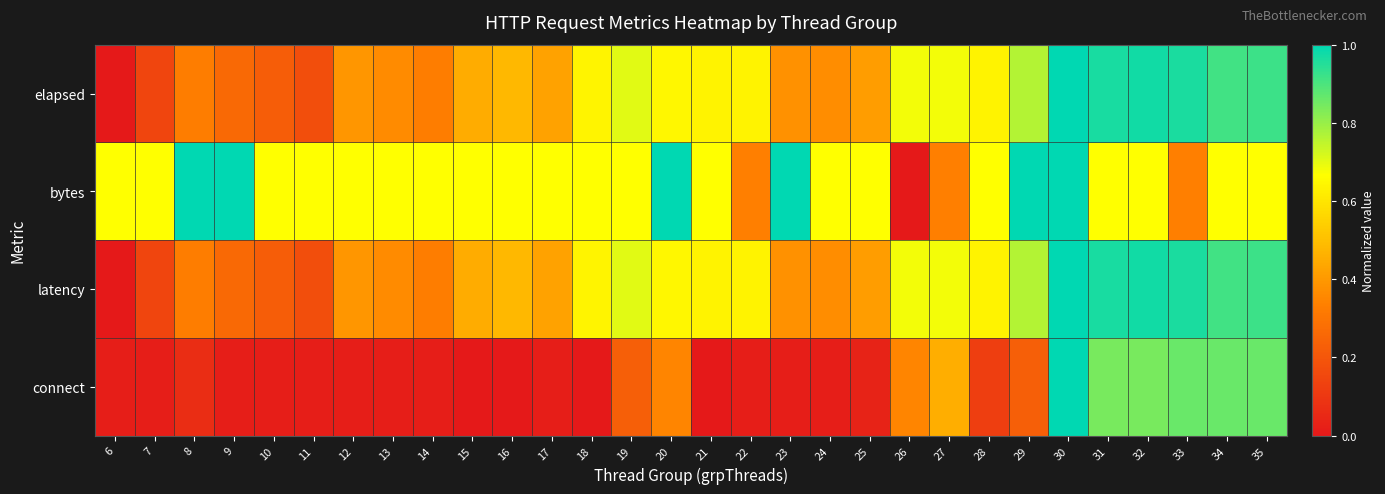

Reading left to right, what are all the values shown in this chart?

elapsed: 6=0.0	7=0.1	8=0.3	9=0.3	10=0.2	11=0.2	12=0.4	13=0.4	14=0.3	15=0.5	16=0.5	17=0.4	18=0.6	19=0.7	20=0.6	21=0.6	22=0.6	23=0.4	24=0.4	25=0.4	26=0.7	27=0.7	28=0.6	29=0.8	30=1.0	31=1.0	32=1.0	33=1.0	34=0.9	35=0.9
bytes: 6=0.7	7=0.7	8=1.0	9=1.0	10=0.7	11=0.7	12=0.7	13=0.7	14=0.7	15=0.7	16=0.7	17=0.7	18=0.7	19=0.7	20=1.0	21=0.7	22=0.3	23=1.0	24=0.7	25=0.7	26=0.0	27=0.3	28=0.7	29=1.0	30=1.0	31=0.7	32=0.7	33=0.3	34=0.7	35=0.7
latency: 6=0.0	7=0.1	8=0.3	9=0.3	10=0.2	11=0.2	12=0.4	13=0.4	14=0.3	15=0.5	16=0.5	17=0.4	18=0.6	19=0.7	20=0.6	21=0.6	22=0.6	23=0.4	24=0.4	25=0.4	26=0.7	27=0.7	28=0.6	29=0.8	30=1.0	31=1.0	32=1.0	33=1.0	34=0.9	35=0.9
connect: 6=0.0	7=0.0	8=0.1	9=0.0	10=0.0	11=0.0	12=0.0	13=0.0	14=0.0	15=0.0	16=0.0	17=0.0	18=0.0	19=0.2	20=0.4	21=0.0	22=0.0	23=0.0	24=0.0	25=0.0	26=0.4	27=0.5	28=0.1	29=0.2	30=1.0	31=0.8	32=0.8	33=0.9	34=0.9	35=0.9